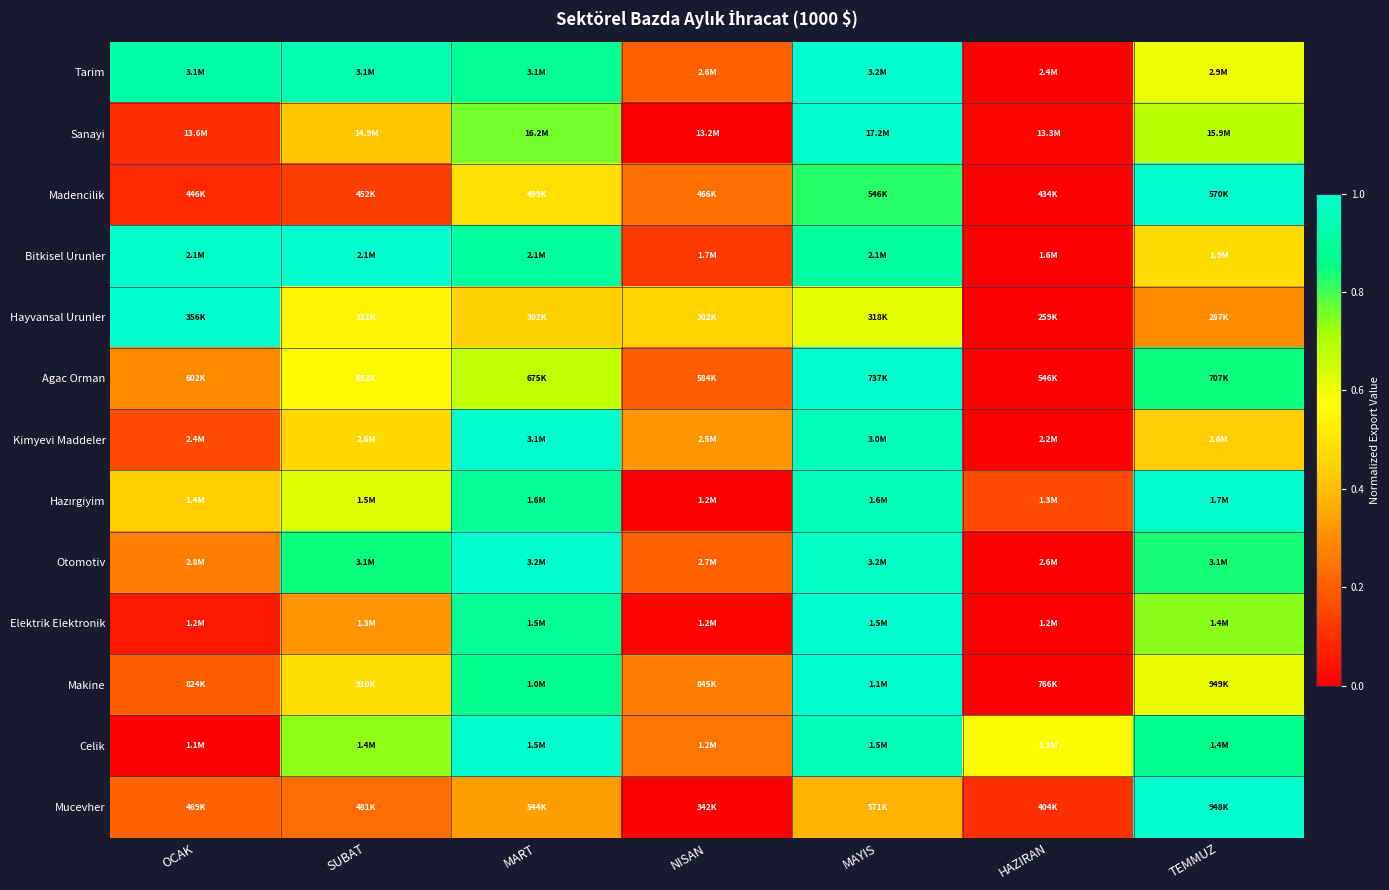

At which category is the sum across all series the highest?

MAYIS